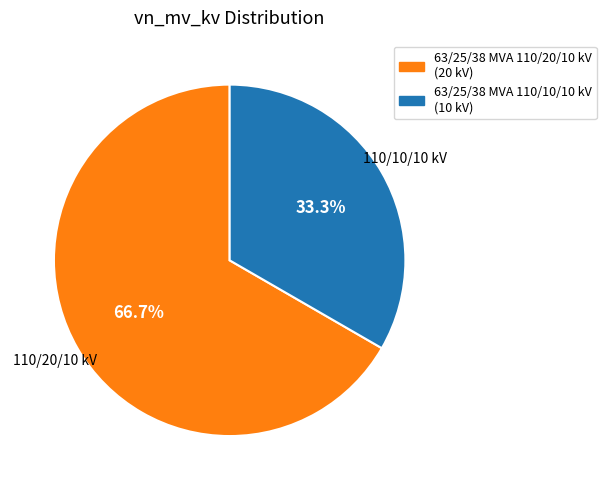

Is 63/25/38 MVA 110/10/10 kV the majority of the pie?

No